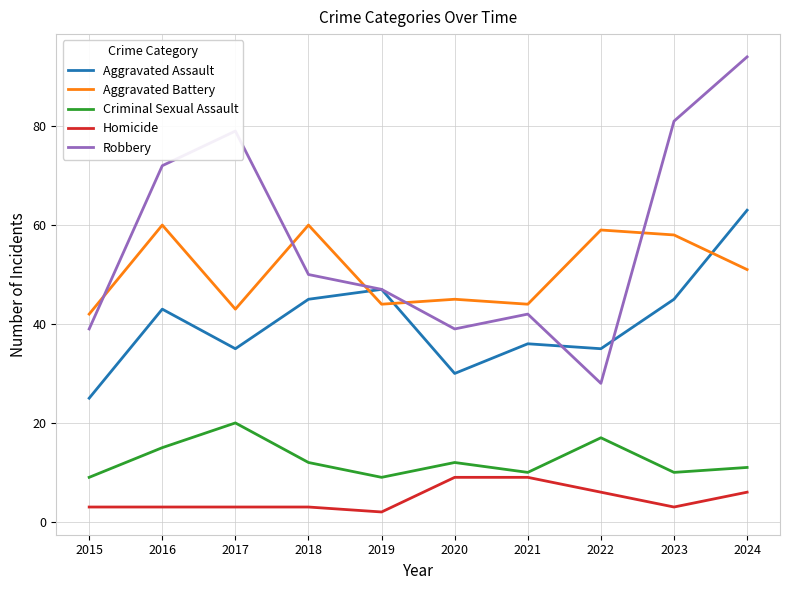

Reading right to left, list all the values displayed in this chart.

Aggravated Assault: 63	45	35	36	30	47	45	35	43	25
Aggravated Battery: 51	58	59	44	45	44	60	43	60	42
Criminal Sexual Assault: 11	10	17	10	12	9	12	20	15	9
Homicide: 6	3	6	9	9	2	3	3	3	3
Robbery: 94	81	28	42	39	47	50	79	72	39